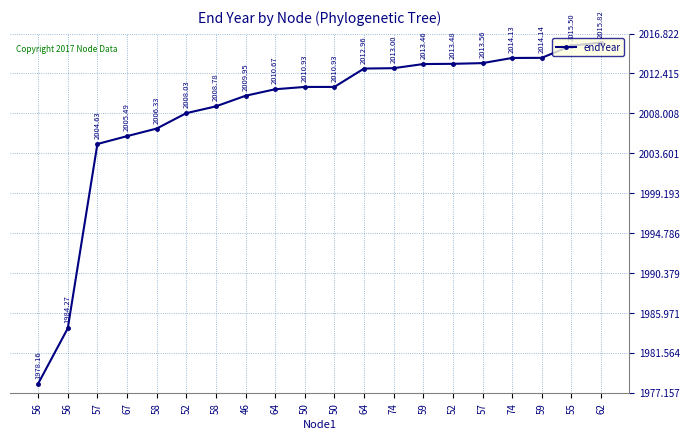

At which label does the data first exceed 2010?

64